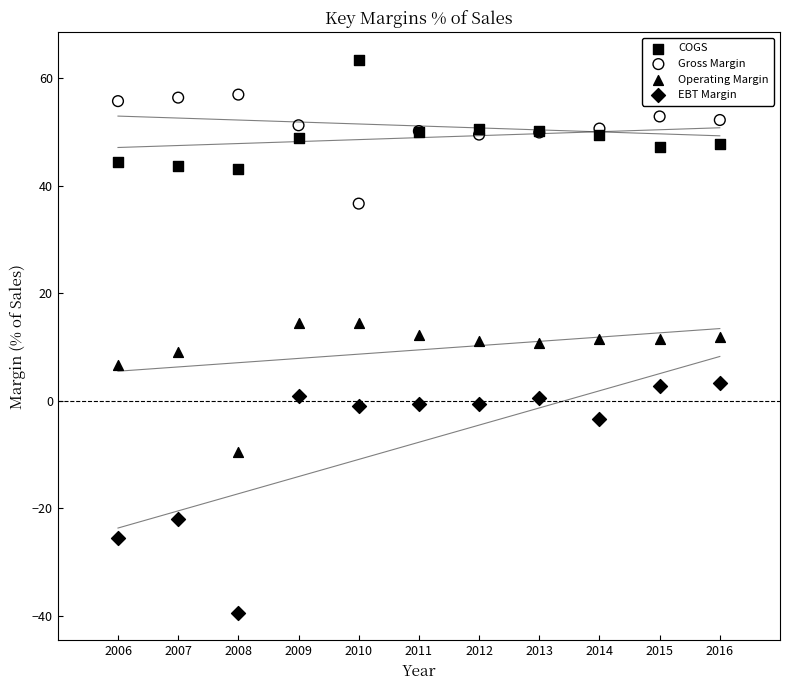

What are all the series names shown in the legend?

COGS, Gross Margin, Operating Margin, EBT Margin